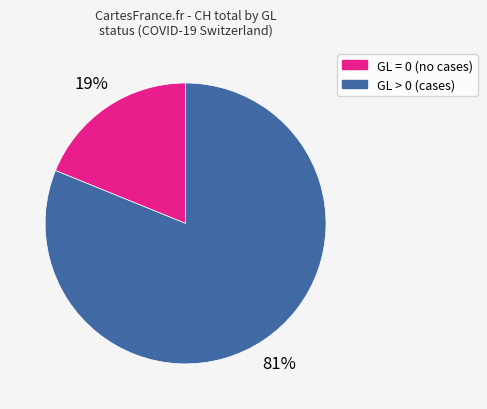

To the nearest percent, what is the difference between the largest and smallest slice percentages?

62%